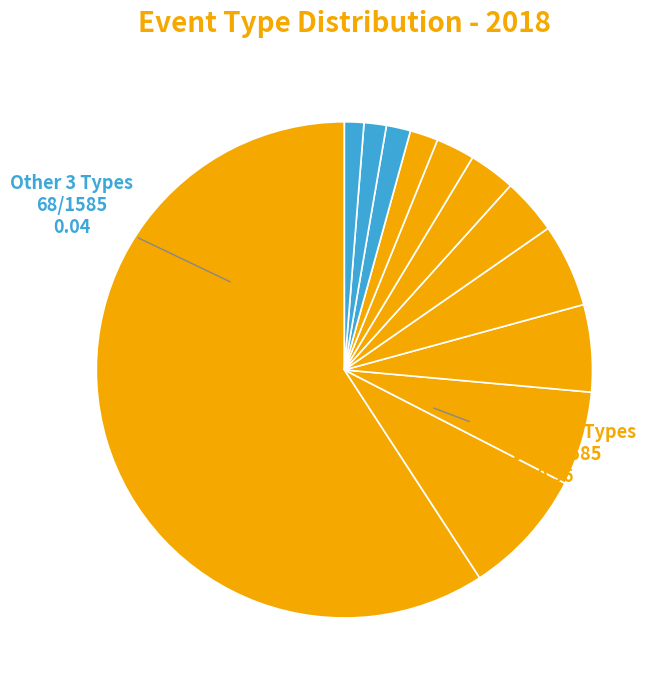

How many slices are in this pie chart?

12